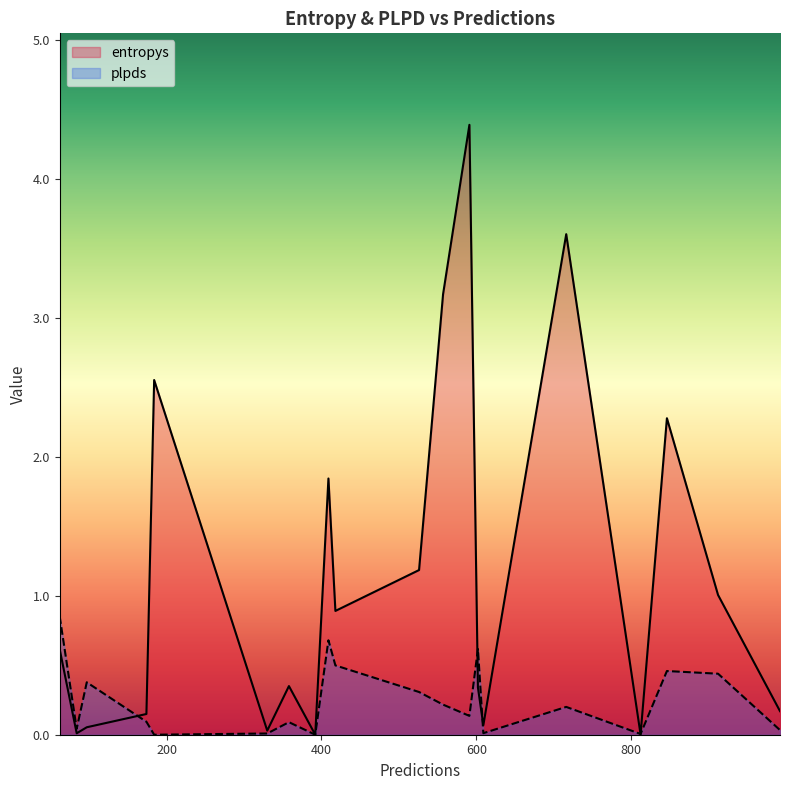

Rank the series by their average value, from lowest to highest.

plpds, entropys